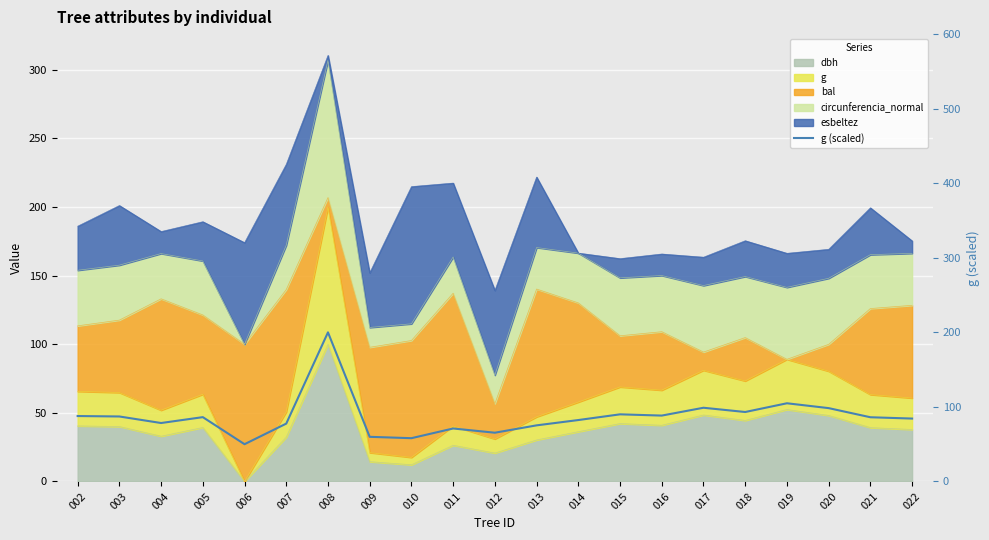

Read the value at 019.

104.9